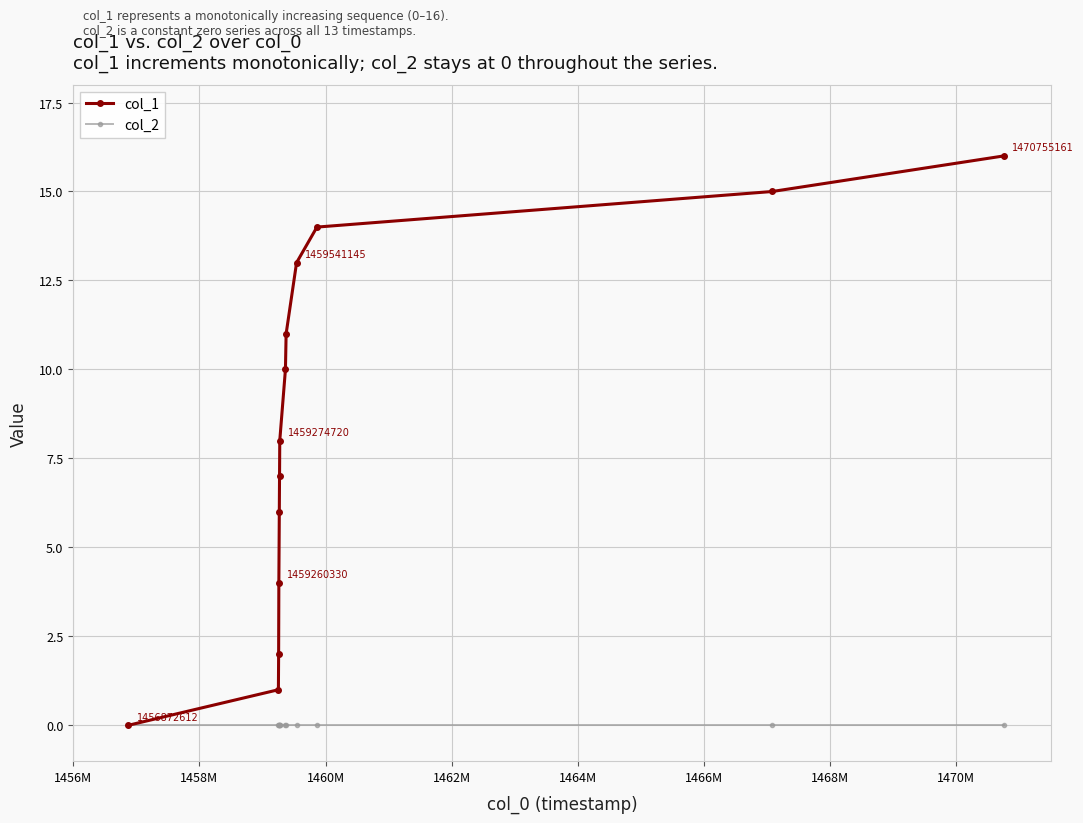

Rank the series by their maximum value, from lowest to highest.

col_2, col_1